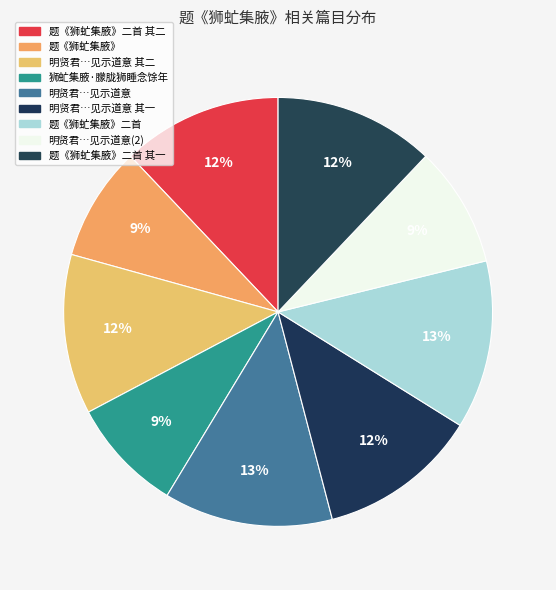

To the nearest percent, what is the difference between the largest and smallest slice percentages?

4%